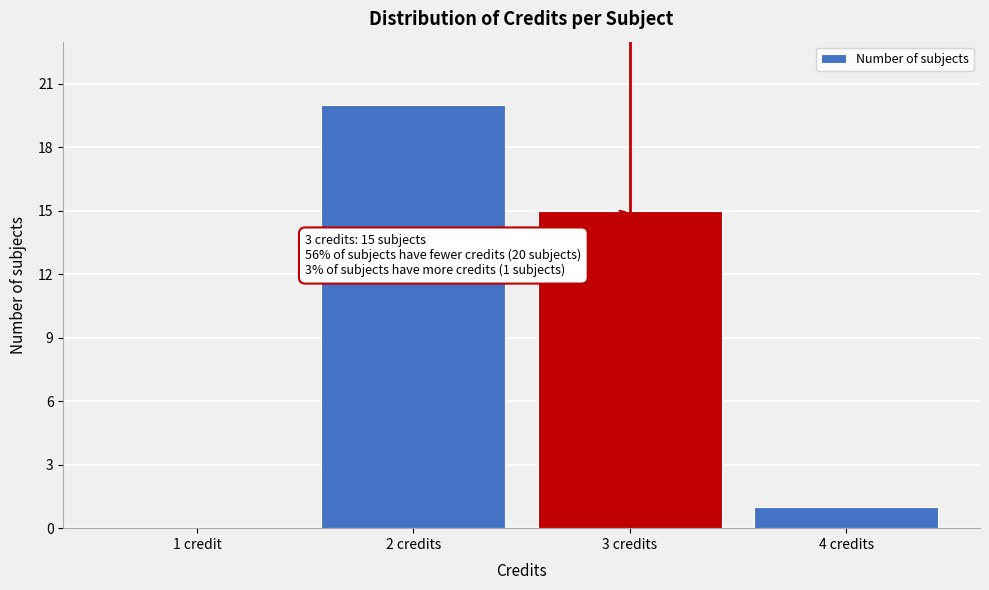

Reading right to left, what are all the values shown in this chart?

4 credits=1	3 credits=15	2 credits=20	1 credit=0